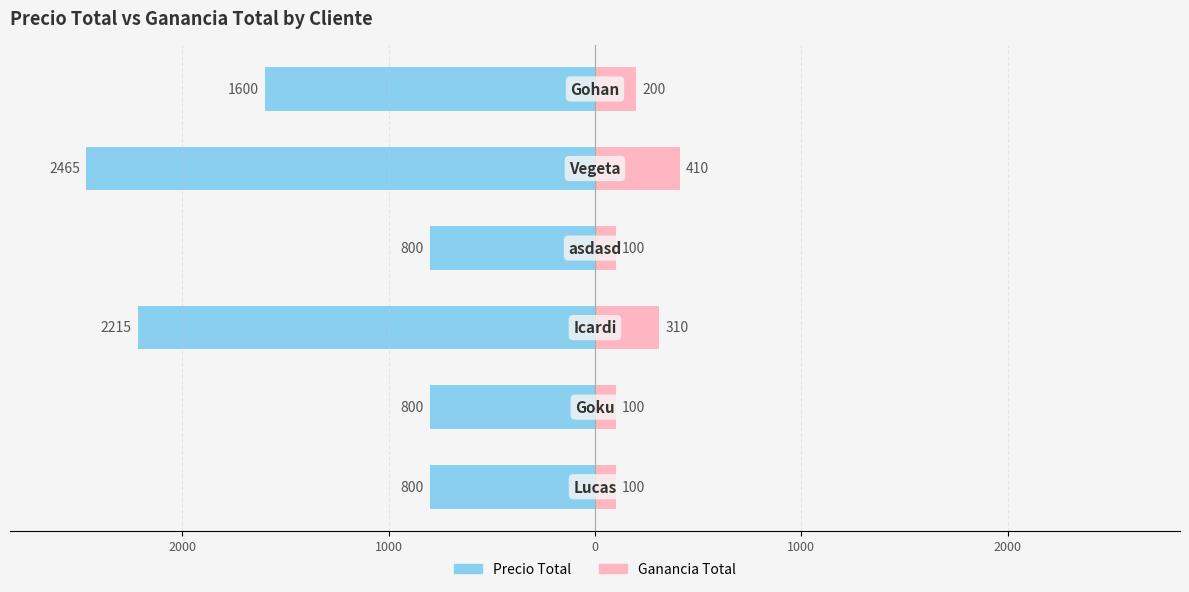

What is the approximate value of Ganancia Total at 1000?

310